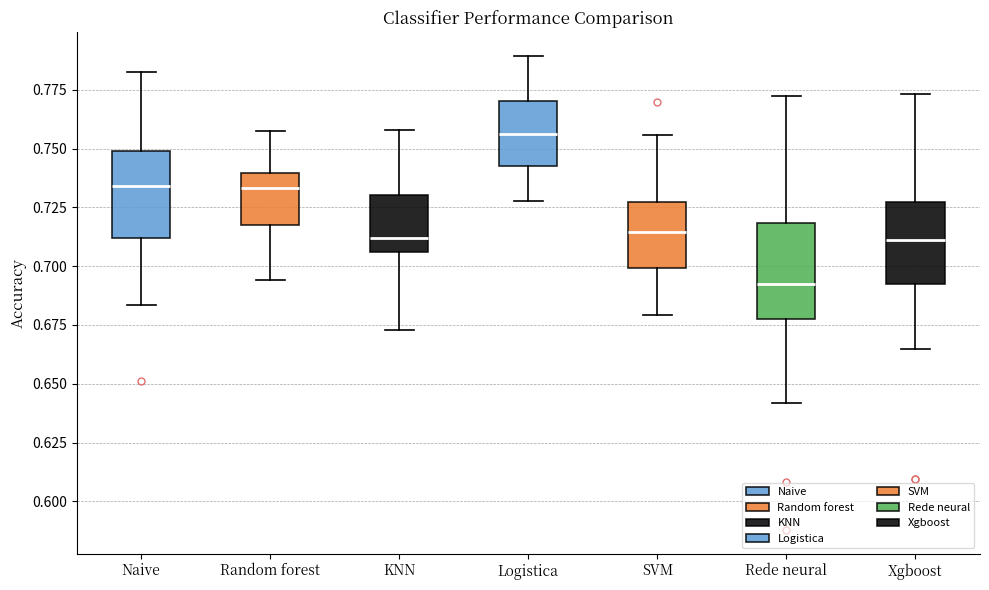

Reading left to right, transcribe this box plot: for each box, give where its median line is, the range the box spans, and where its two whiskers end, as read against the y-axis. The values are not printed on the chart, so give them approximately, as read against the axis.

Naive: median 0.735, box 0.710 to 0.750, whiskers 0.685 to 0.785
Random forest: median 0.735, box 0.720 to 0.740, whiskers 0.695 to 0.760
KNN: median 0.710, box 0.705 to 0.730, whiskers 0.675 to 0.760
Logistica: median 0.755, box 0.745 to 0.770, whiskers 0.730 to 0.790
SVM: median 0.715, box 0.700 to 0.725, whiskers 0.680 to 0.755
Rede neural: median 0.690, box 0.680 to 0.720, whiskers 0.640 to 0.770
Xgboost: median 0.710, box 0.695 to 0.725, whiskers 0.665 to 0.775